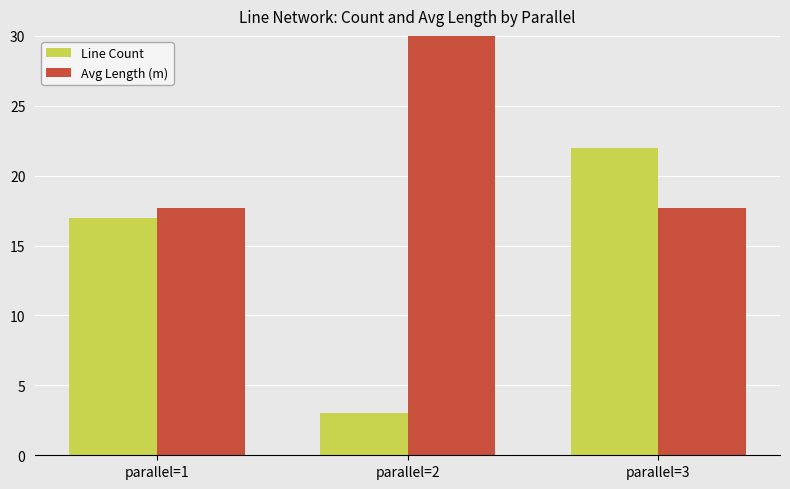

What is the sum of the Line Count values at parallel=1 and parallel=2?

20.0